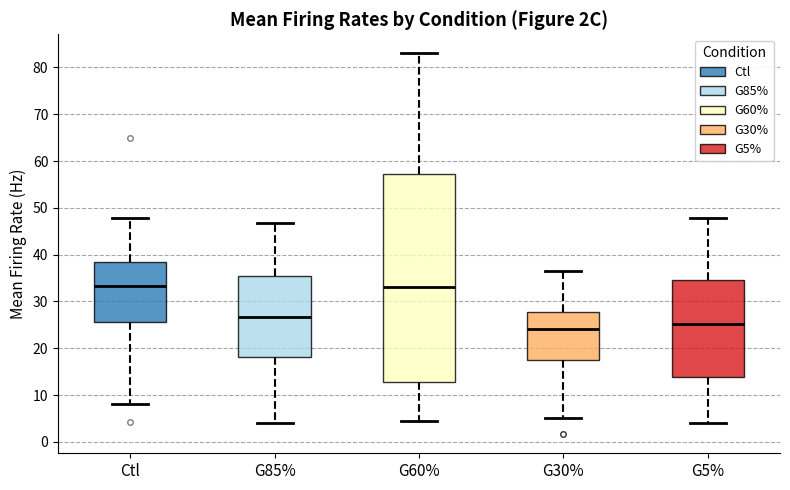

Reading left to right, transcribe this box plot: for each box, give where its median line is, the range the box spans, and where its two whiskers end, as read against the y-axis. The values are not printed on the chart, so give them approximately, as read against the axis.

Ctl: median 33, box 26 to 38, whiskers 8 to 48
G85%: median 27, box 18 to 35, whiskers 4 to 47
G60%: median 33, box 13 to 57, whiskers 5 to 83
G30%: median 24, box 17 to 28, whiskers 5 to 36
G5%: median 25, box 14 to 35, whiskers 4 to 48